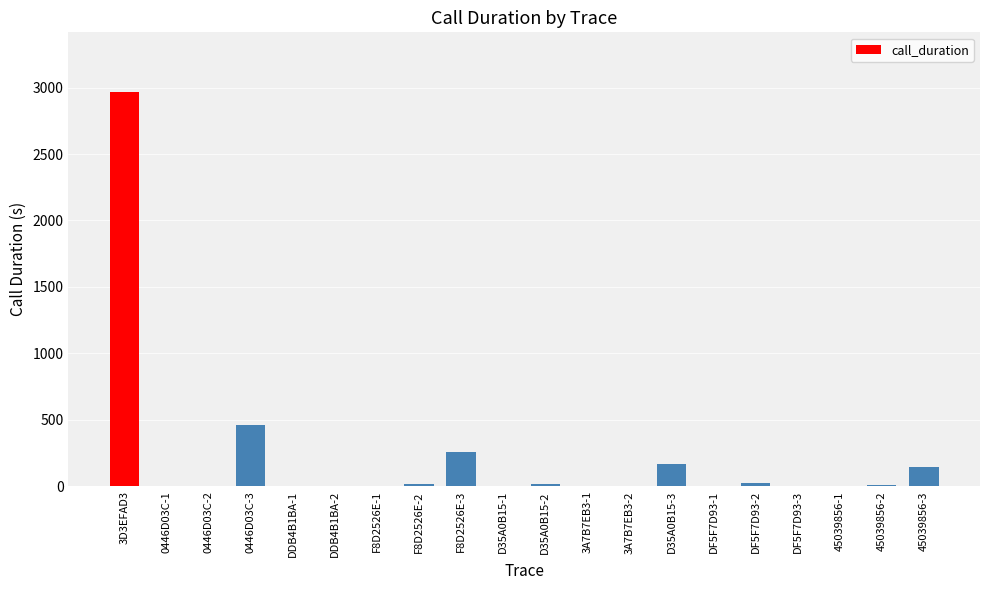

Which label corresponds to the largest value in the chart?

3D3EFAD3